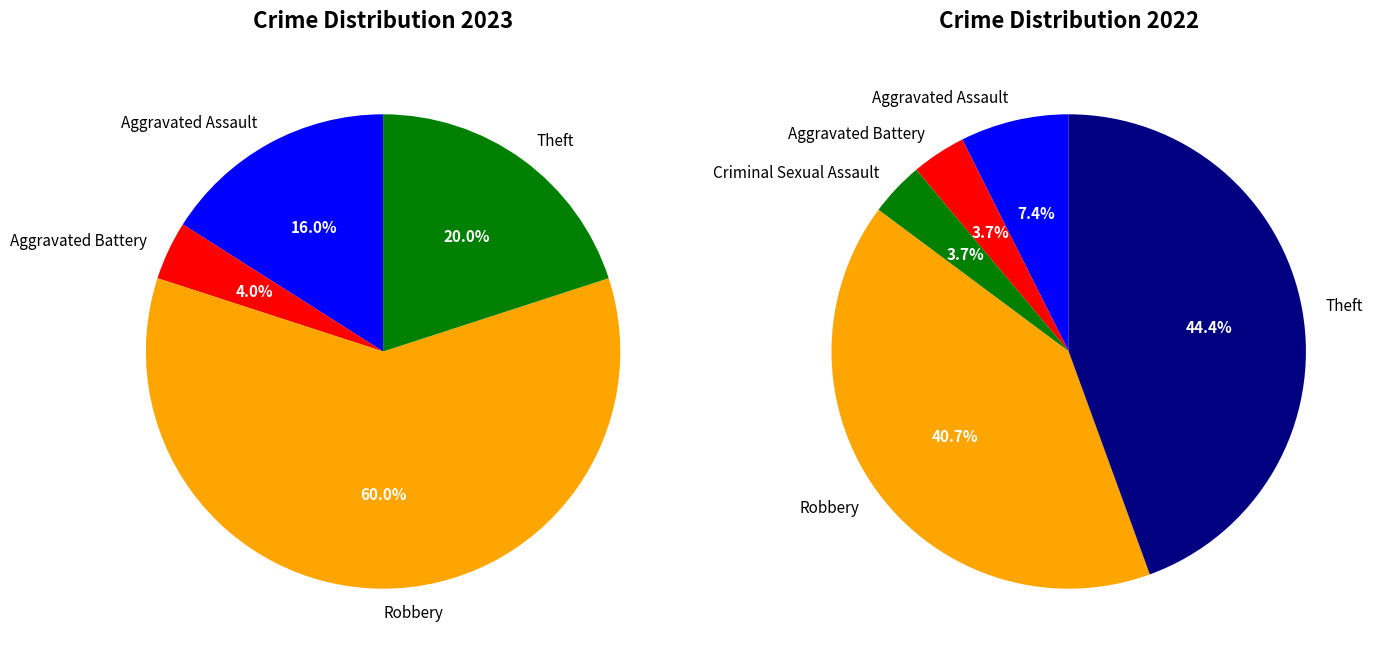

Is there a majority slice in this chart?

Yes